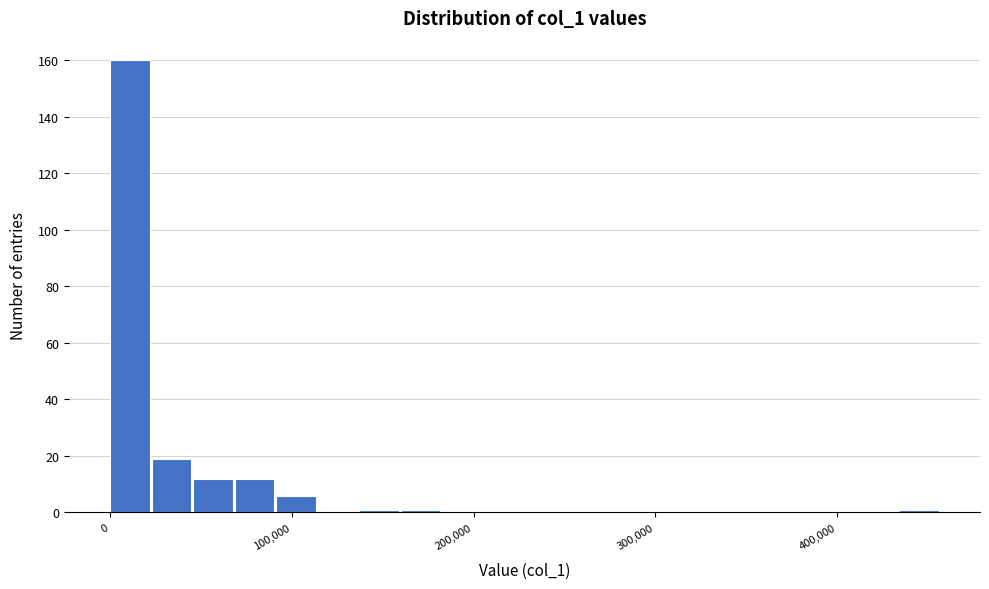

Read against the x-axis, roughly where is the centre of the tallest bar?

10000